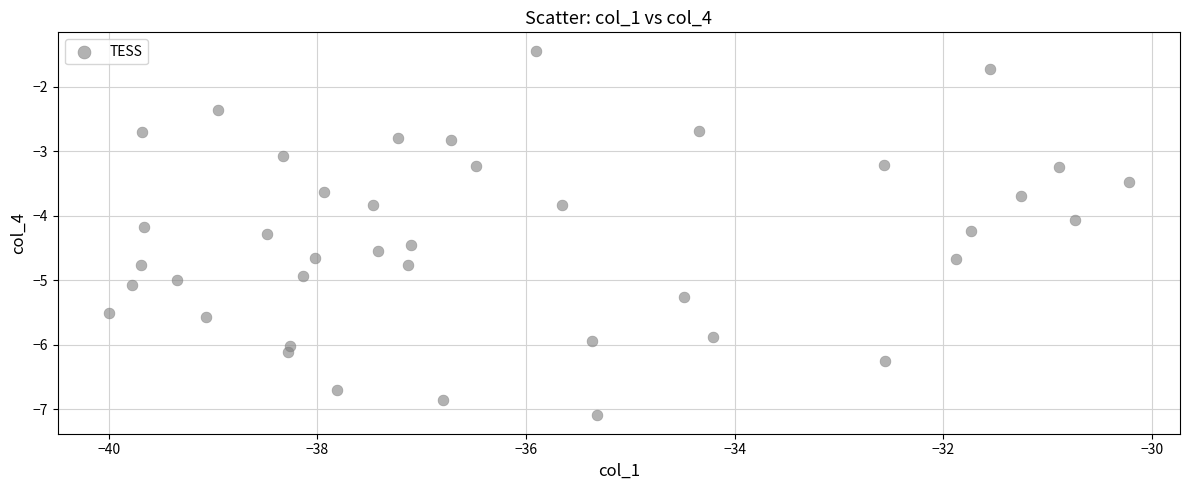

What Y value in the scatter plot is closest to -4?

-4.1